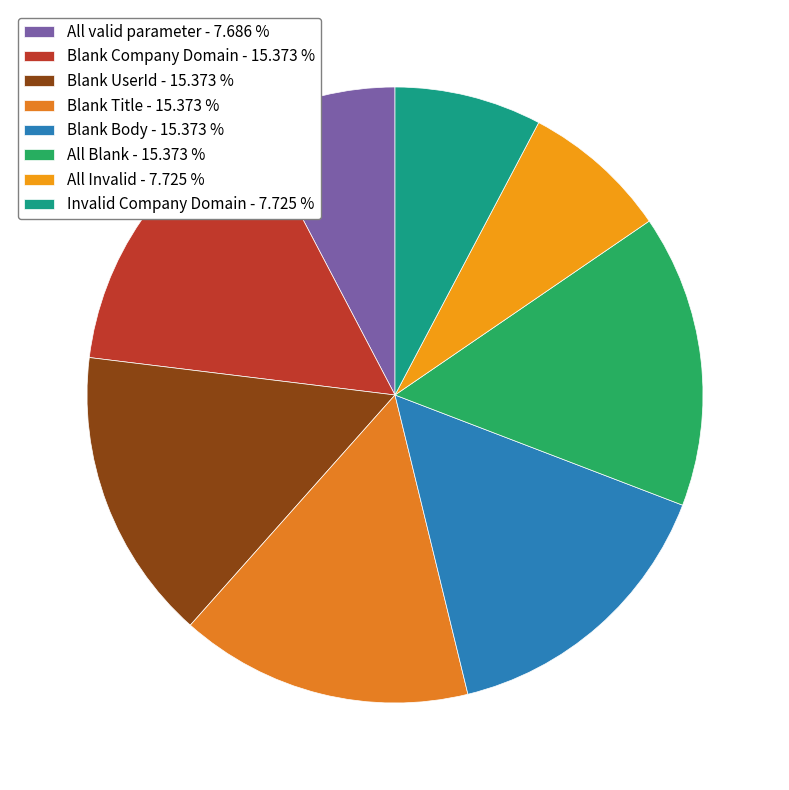

The Blank Body slice represents 15% of the pie. True or false?

True